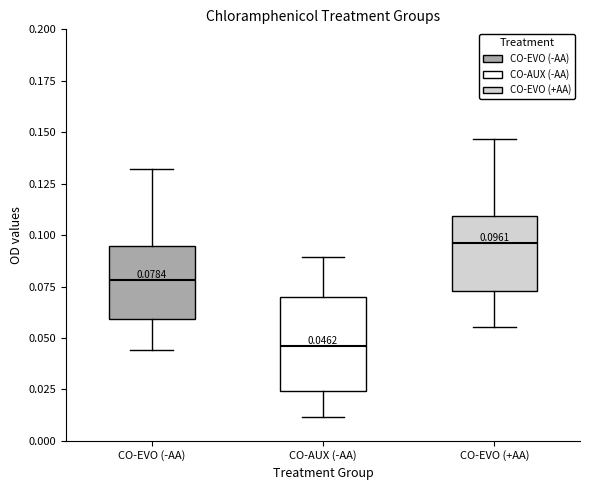

Which box has the highest median line?

CO-EVO (+AA)